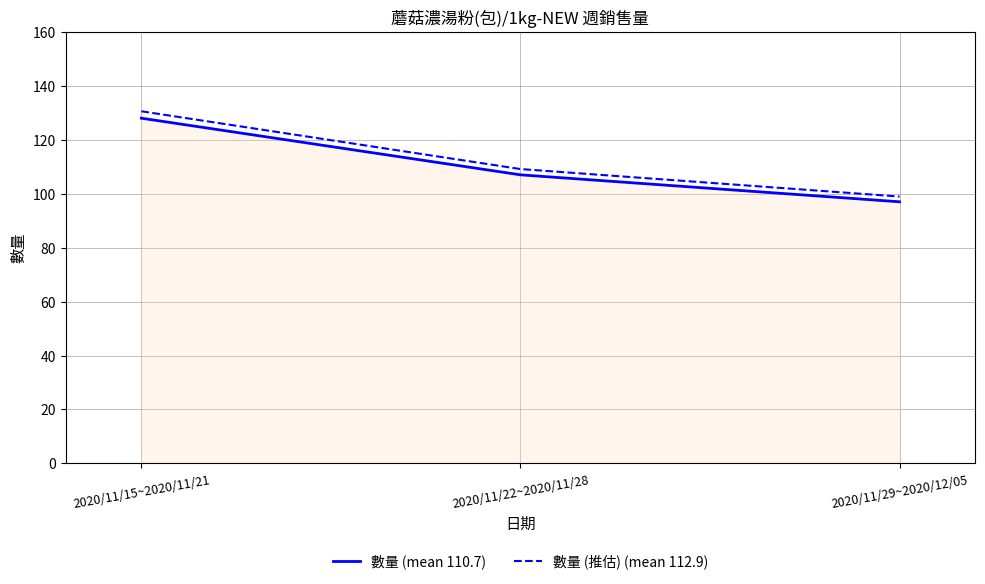

What are all the series names shown in the legend?

數量 (mean 110.7), 數量 (推估) (mean 112.9)